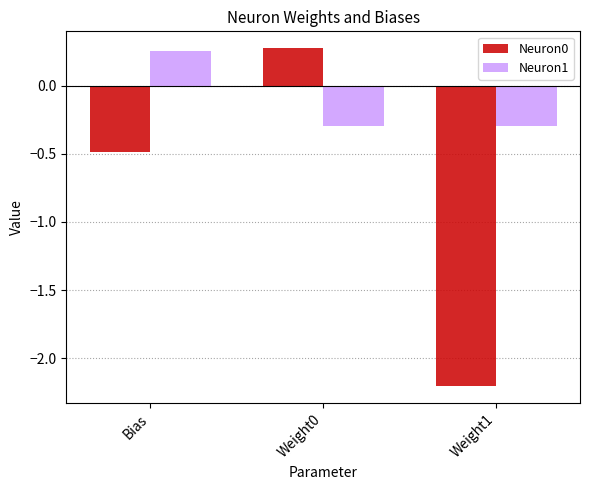

Are the bars horizontal?

No